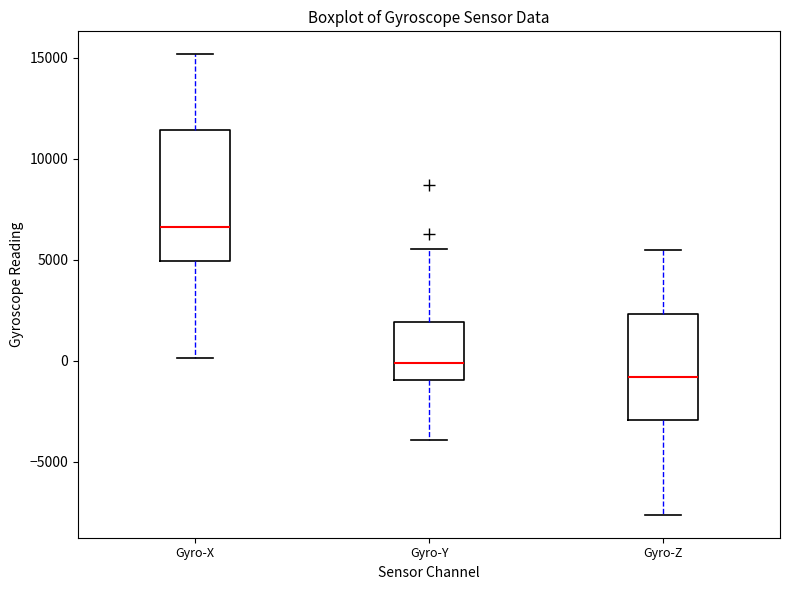

Comparing the boxes themselves (not the whiskers), which one is the tallest?

Gyro-X